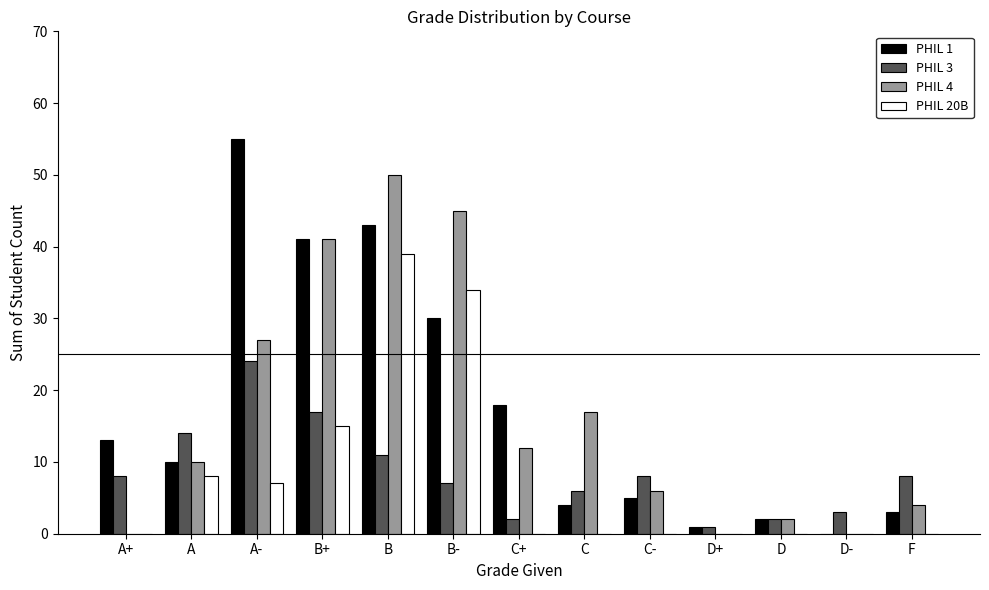

Reading left to right, list all the values displayed in this chart.

PHIL 1: A+=13	A=10	A-=55	B+=41	B=43	B-=30	C+=18	C=4	C-=5	D+=1	D=2	D-=0	F=3
PHIL 3: A+=8	A=14	A-=24	B+=17	B=11	B-=7	C+=2	C=6	C-=8	D+=1	D=2	D-=3	F=8
PHIL 4: A+=0	A=10	A-=27	B+=41	B=50	B-=45	C+=12	C=17	C-=6	D+=0	D=2	D-=0	F=4
PHIL 20B: A+=0	A=8	A-=7	B+=15	B=39	B-=34	C+=0	C=0	C-=0	D+=0	D=0	D-=0	F=0